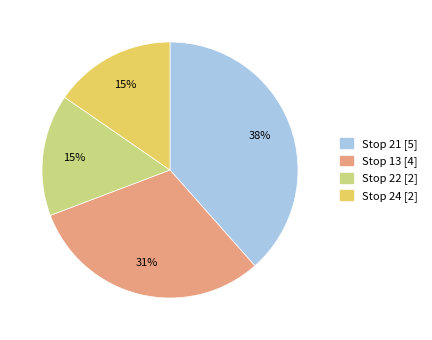

How many segments does this pie chart have?

4